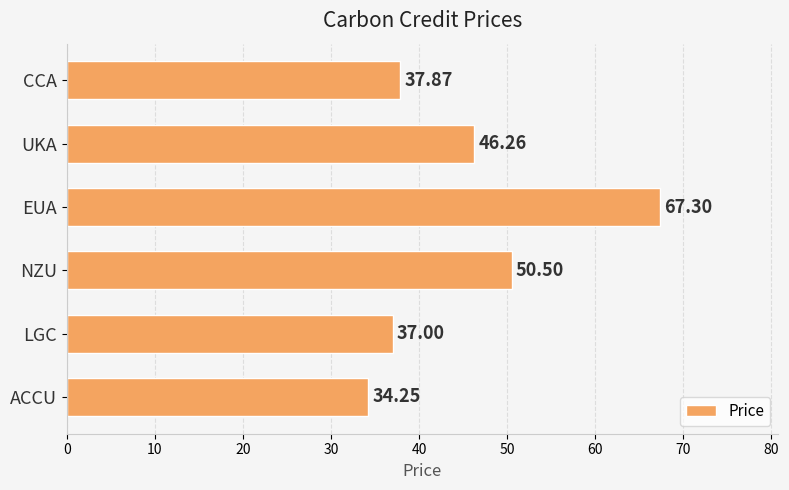

List the labels in order of value, largest first.

EUA, NZU, UKA, CCA, LGC, ACCU